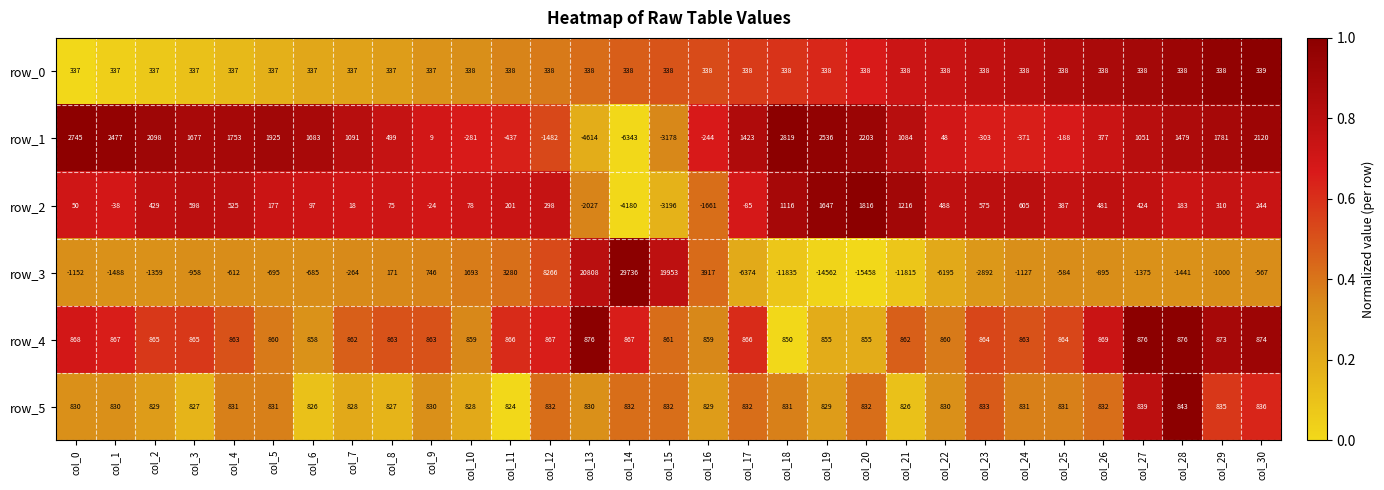

What is the average value of the row_1 series?

498